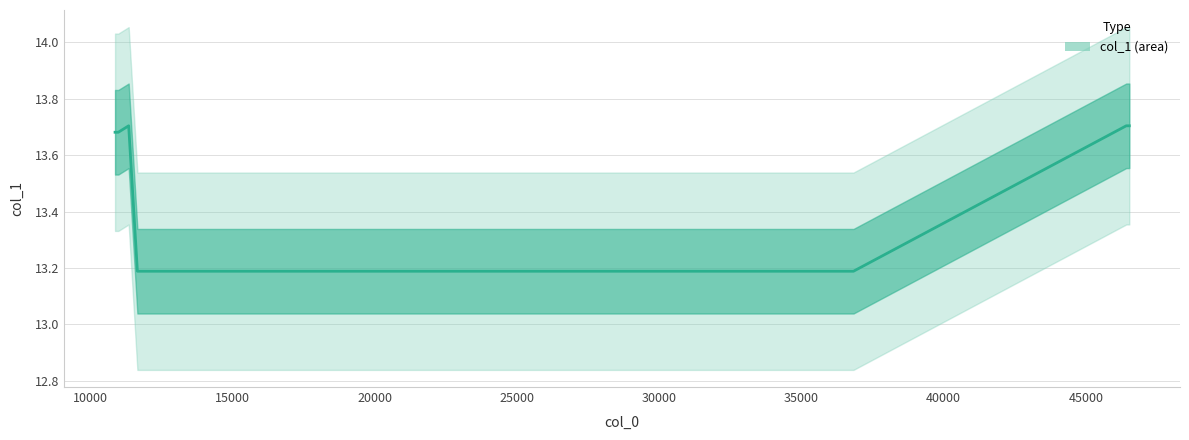

What is the value of the 6th point from the left?

13.2